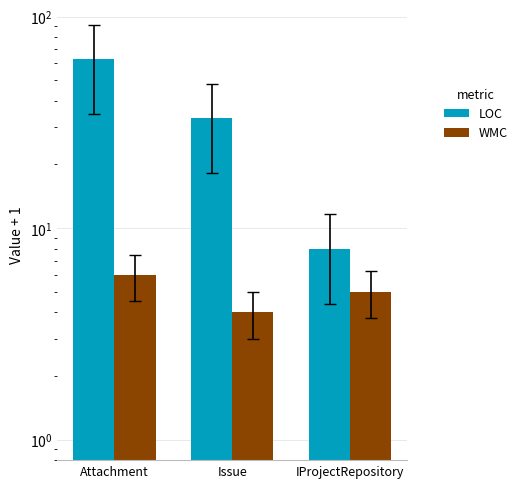

What is the greatest value displayed?

63